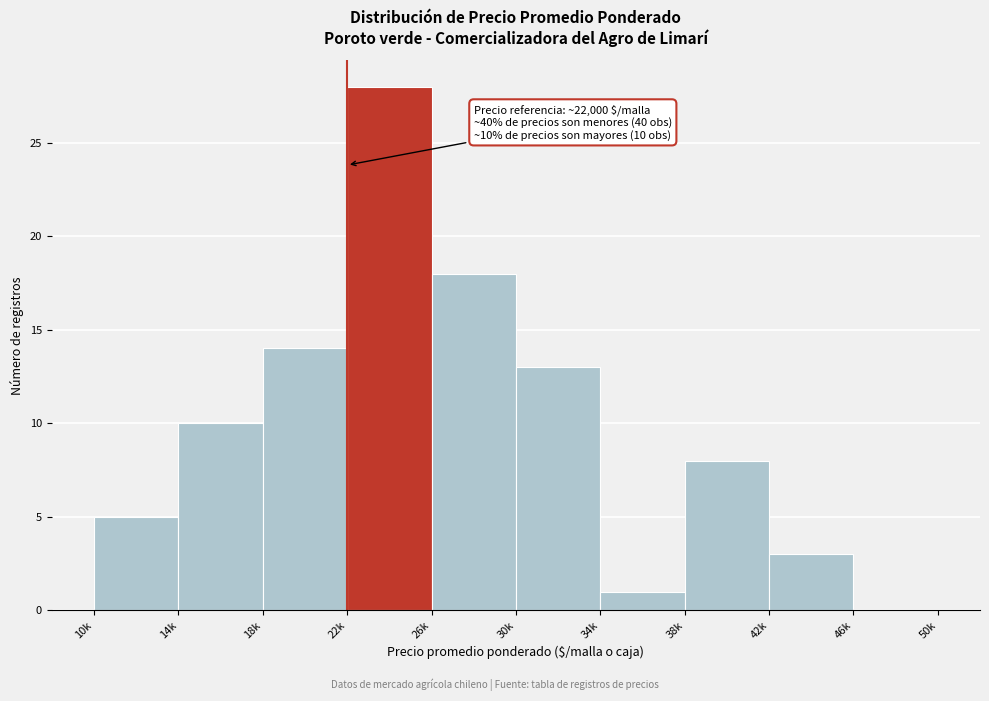

Reading right to left, list all the values displayed in this chart.

46k=0	42k=3	38k=8	34k=1	30k=13	26k=18	22k=28	18k=14	14k=10	10k=5